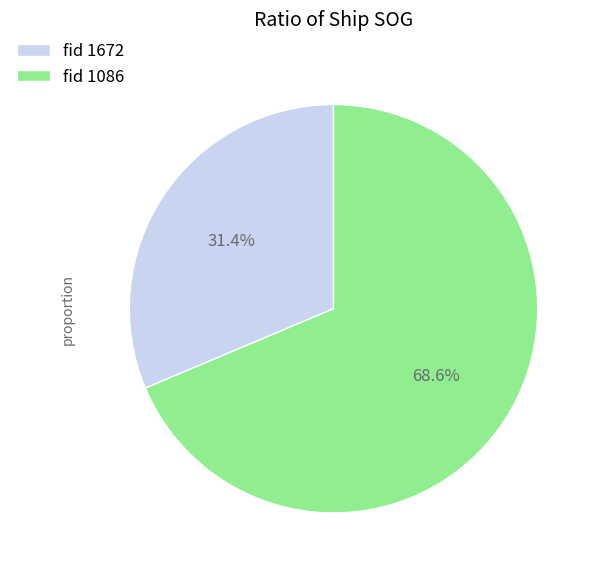

Combined, what portion of the pie is fid 1086 and fid 1672?

100.0%